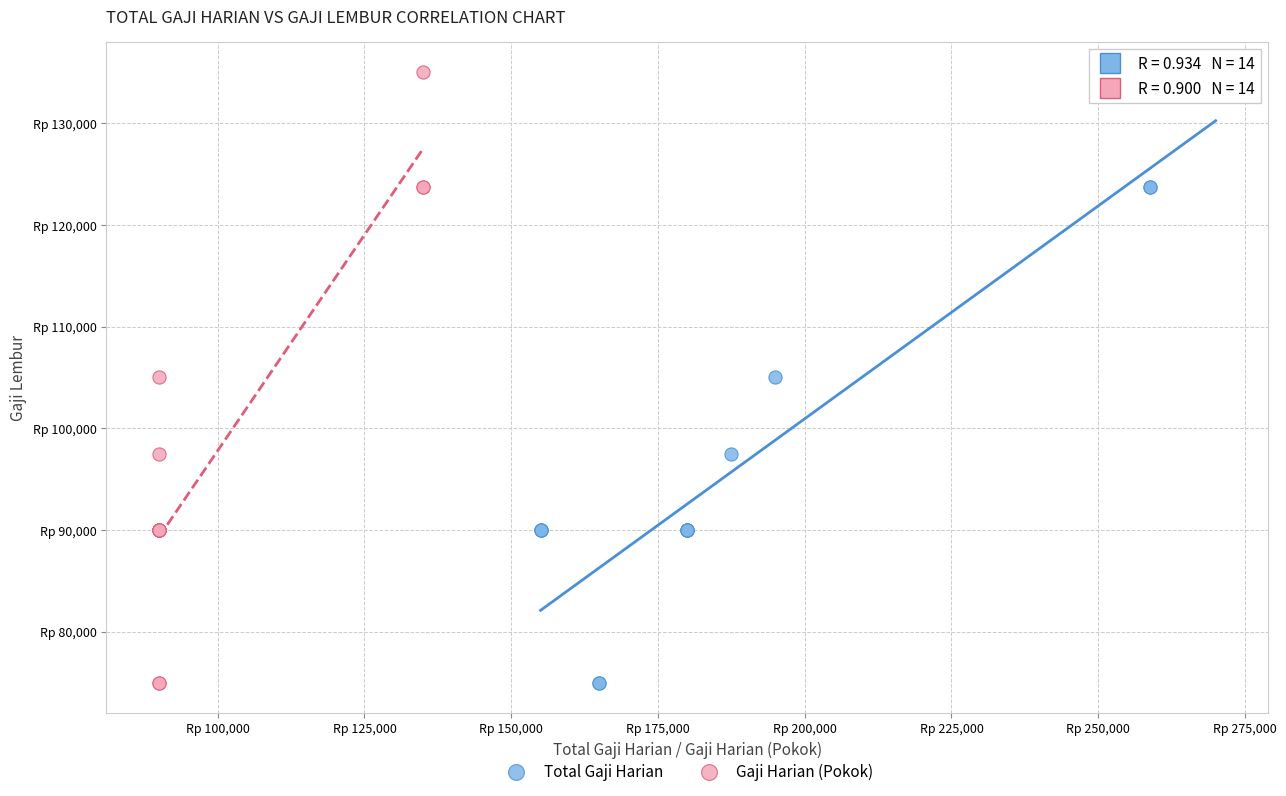

What are all the series names shown in the legend?

Total Gaji Harian, Gaji Harian (Pokok)